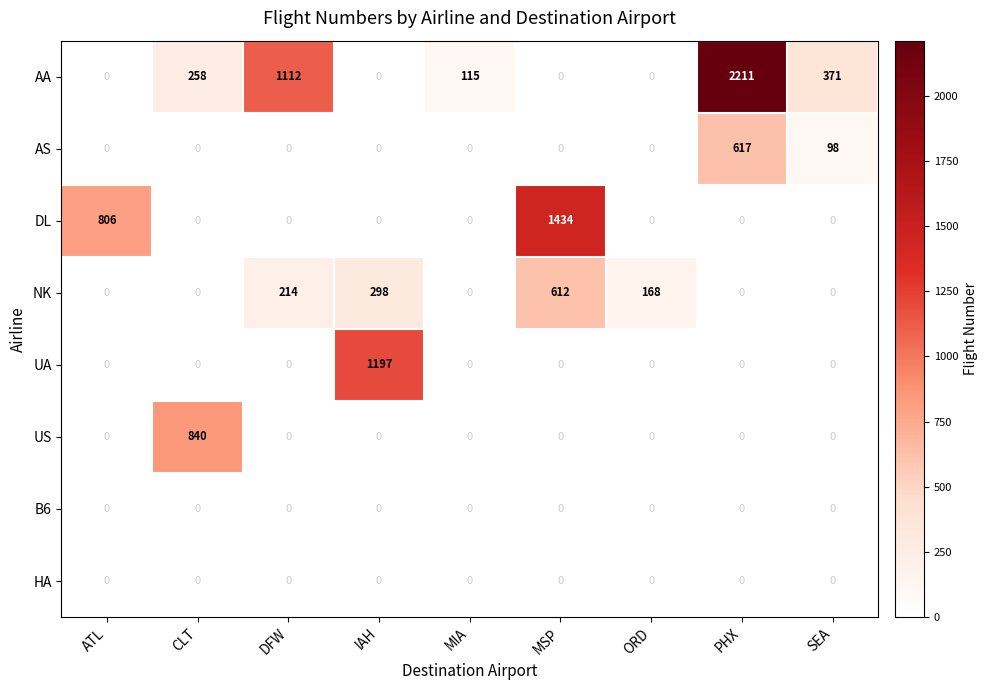

Which series changed the most between ATL and SEA?

DL